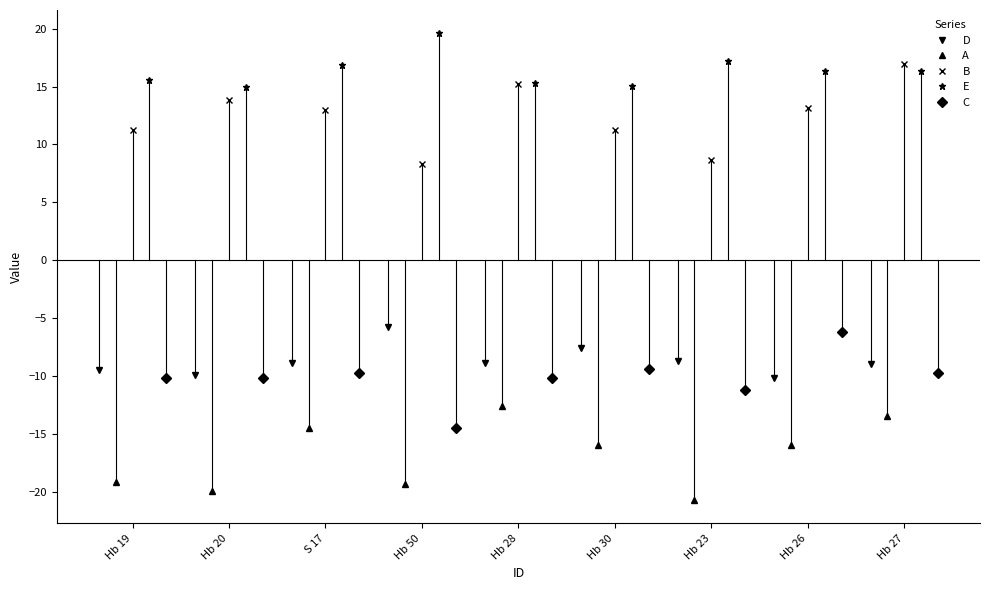

Count the number of data series in this chart.

5